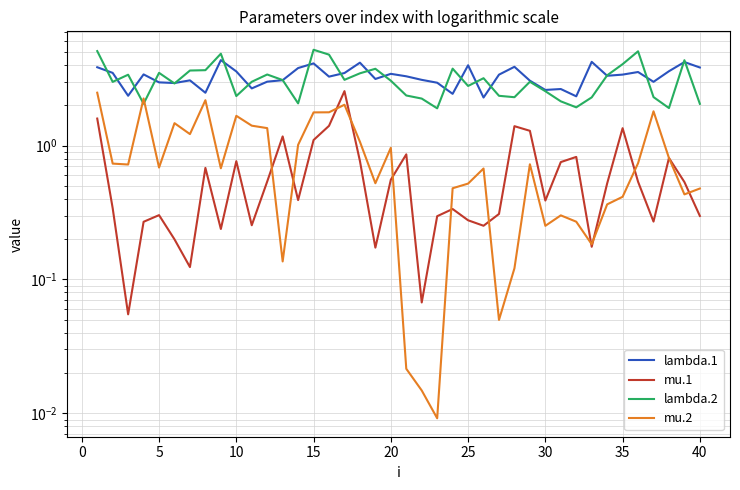

Is this an area chart (filled region under the line)?

No